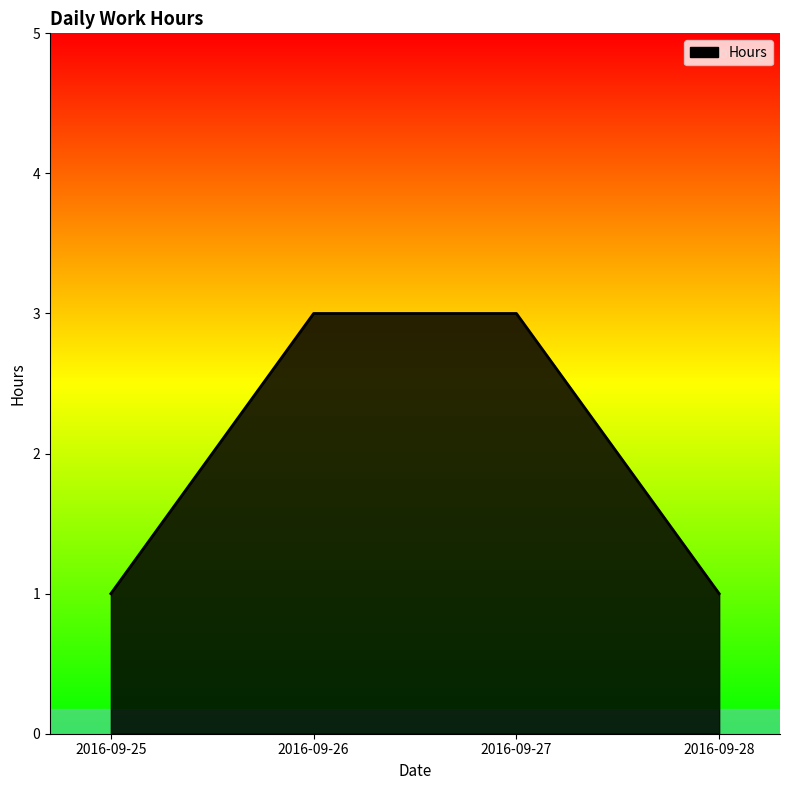

What is the change in value from 2016-09-25 to 2016-09-27?

+2